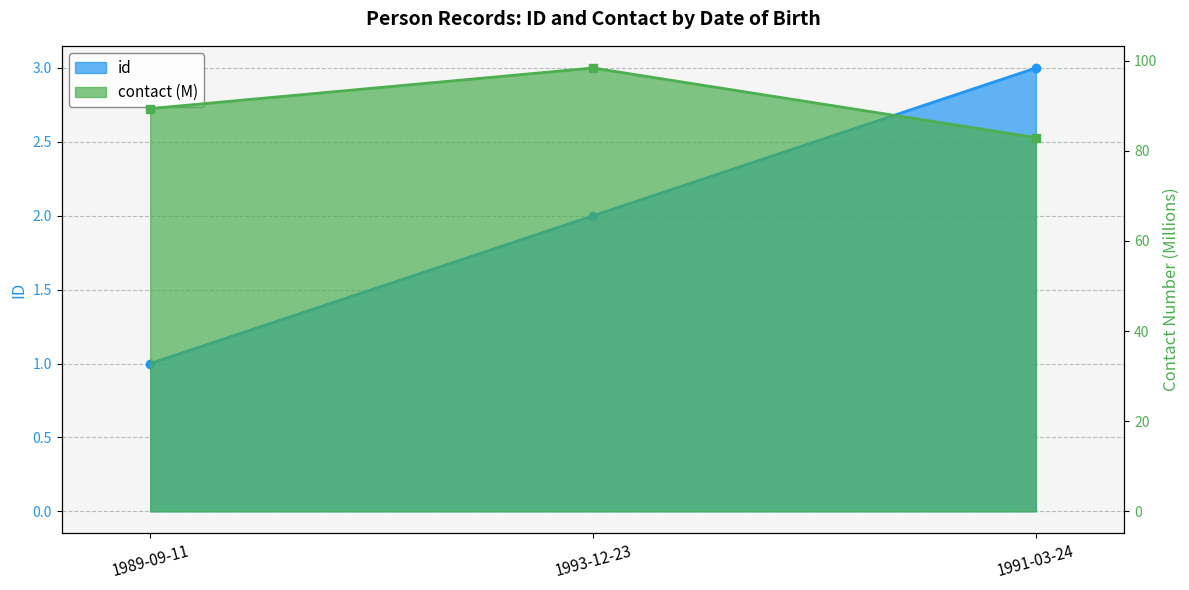

Is it true that id equals 1.0 at 1989-09-11?

True